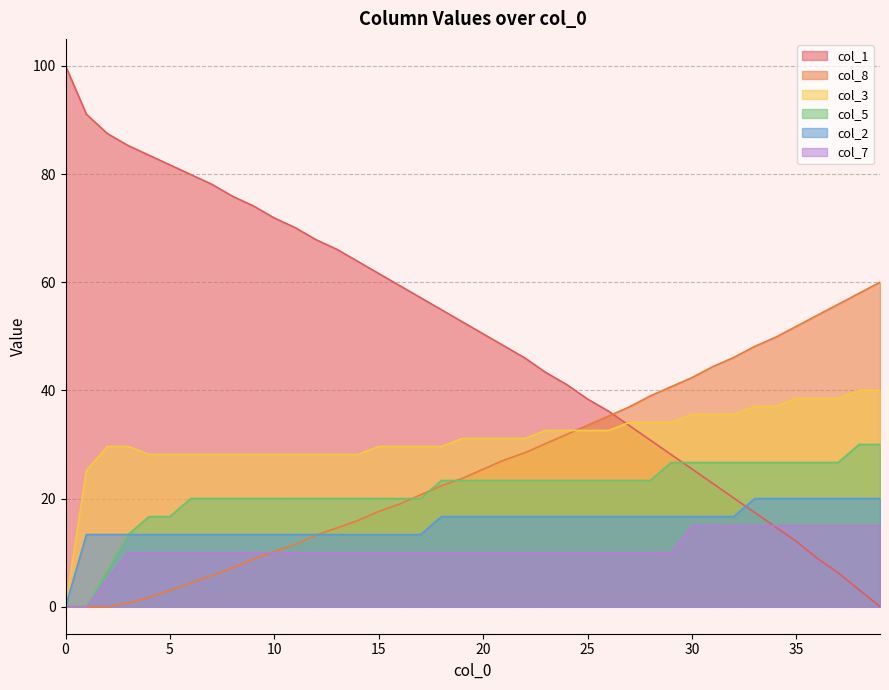

What is the spread (max minus min) of values at 37?

49.7